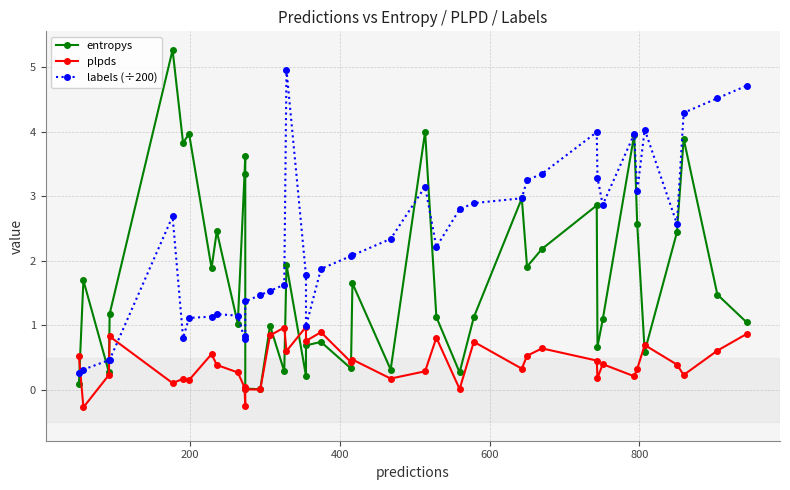

Reading left to right, transcribe all the data shown in this chart.

entropys: 0.1	1.7	0.3	1.2	5.3	3.8	4.0	1.9	2.5	1.0	3.3	3.6	0.0	0.0	1.0	0.3	1.9	0.2	0.7	0.7	0.3	1.7	0.3	4.0	1.1	0.3	1.1	3.0	1.9	2.2	2.9	0.7	1.1	4.0	2.6	0.6	2.4	3.9	1.5	1.0
plpds: 0.5	-0.3	0.2	0.8	0.1	0.2	0.2	0.6	0.4	0.3	0.0	-0.2	0.0	0.0	0.8	1.0	0.6	1.0	0.8	0.9	0.4	0.5	0.2	0.3	0.8	0.0	0.7	0.3	0.5	0.6	0.5	0.2	0.4	0.2	0.3	0.7	0.4	0.2	0.6	0.9
labels (÷200): 0.3	0.3	0.5	0.5	2.7	0.8	1.1	1.1	1.2	1.1	0.8	0.8	1.4	1.5	1.5	1.6	5.0	1.8	1.0	1.9	2.1	2.1	2.3	3.1	2.2	2.8	2.9	3.0	3.2	3.4	4.0	3.3	2.9	4.0	3.1	4.0	2.6	4.3	4.5	4.7